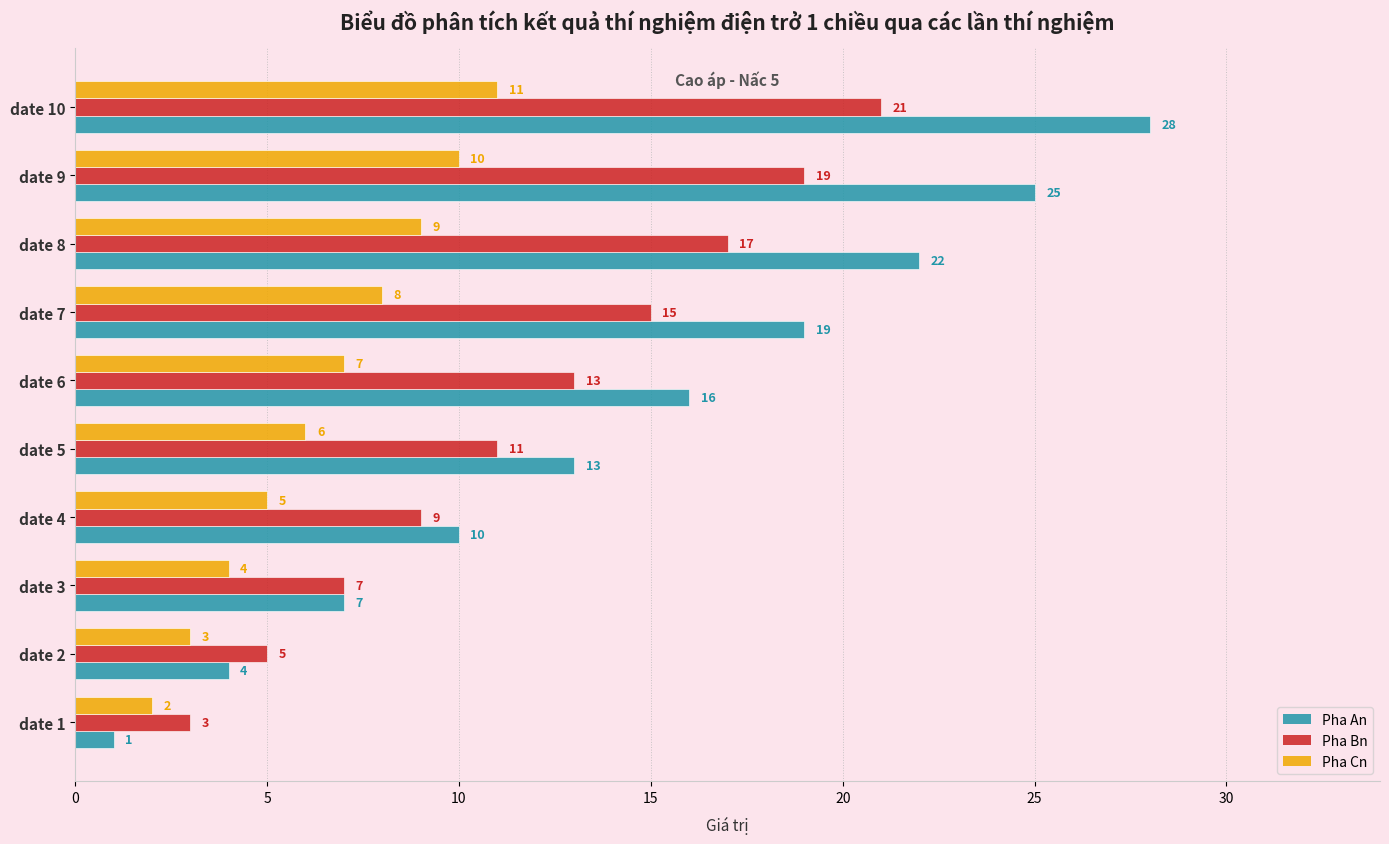

What is the difference between the maximum and minimum values in the Pha Bn series?

18